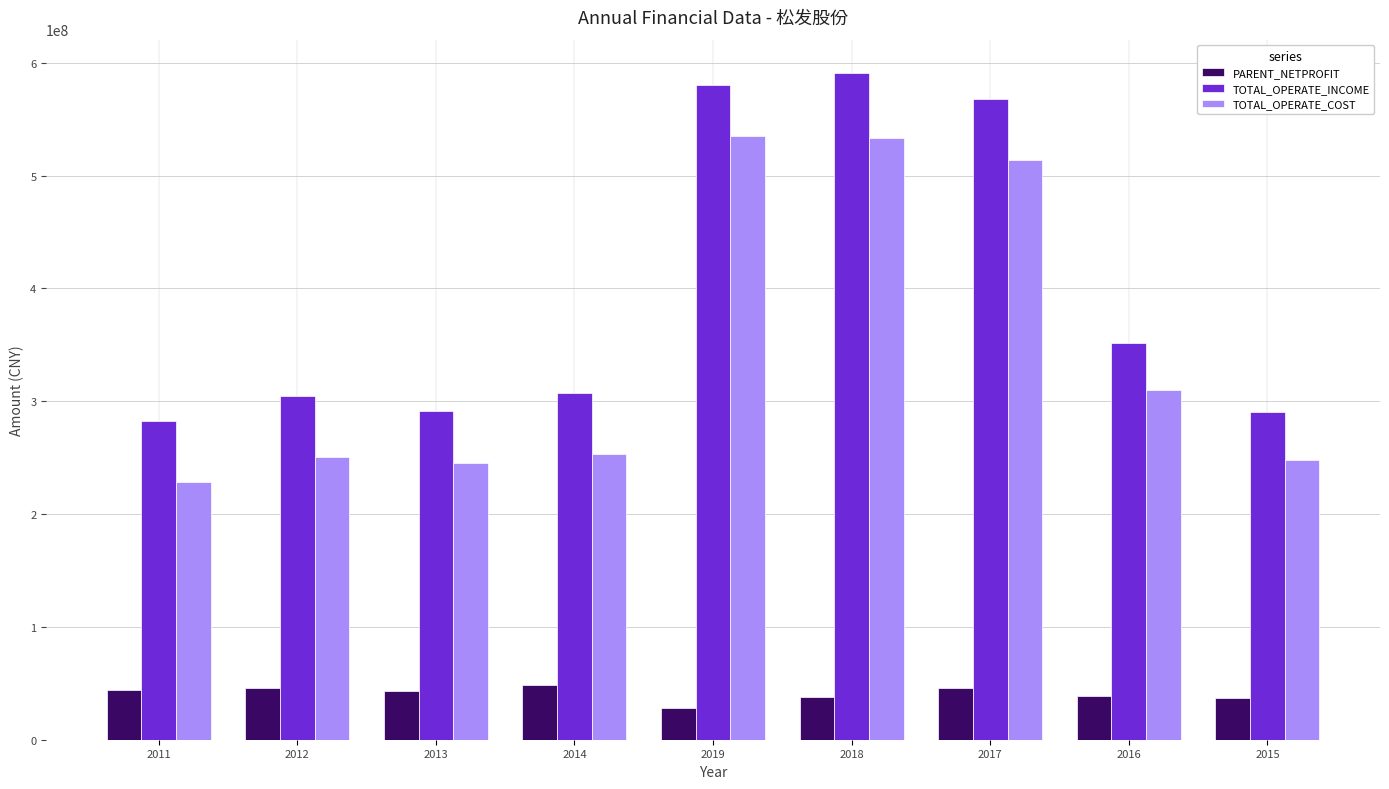

What is the sum of the TOTAL_OPERATE_COST values at 2017 and 2019?

1048882174.7